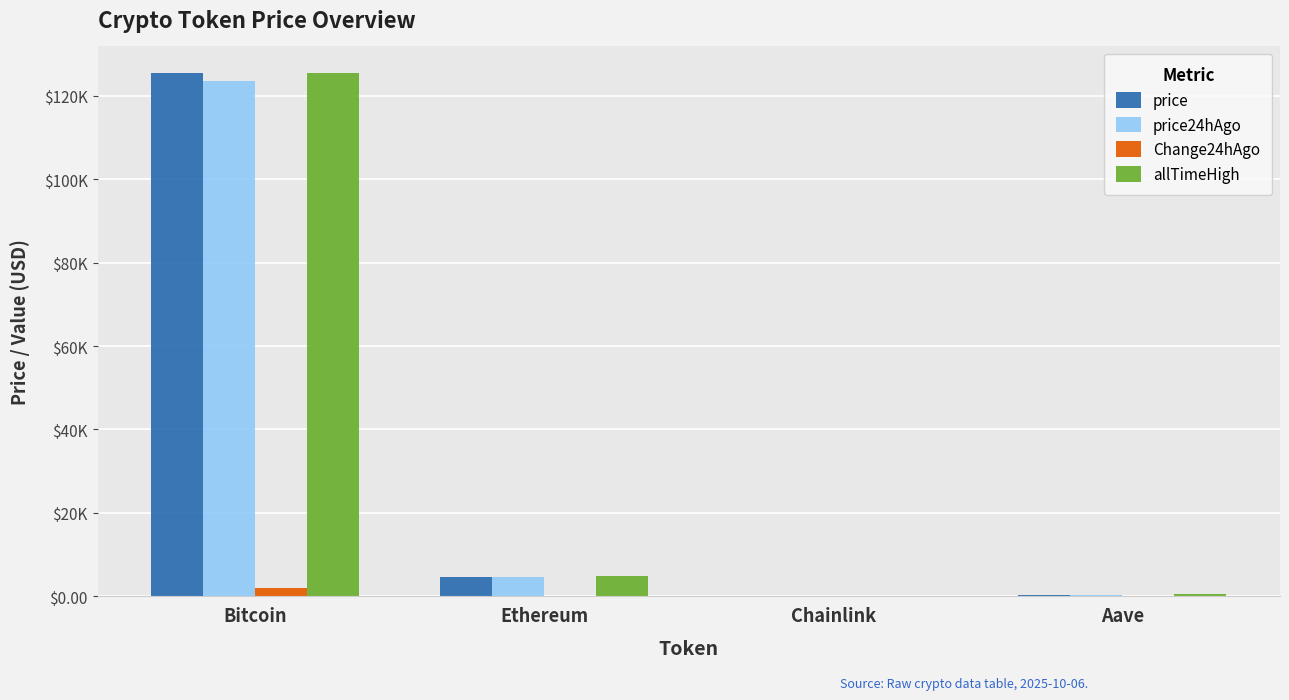

Which series has the largest range (max minus min)?

price